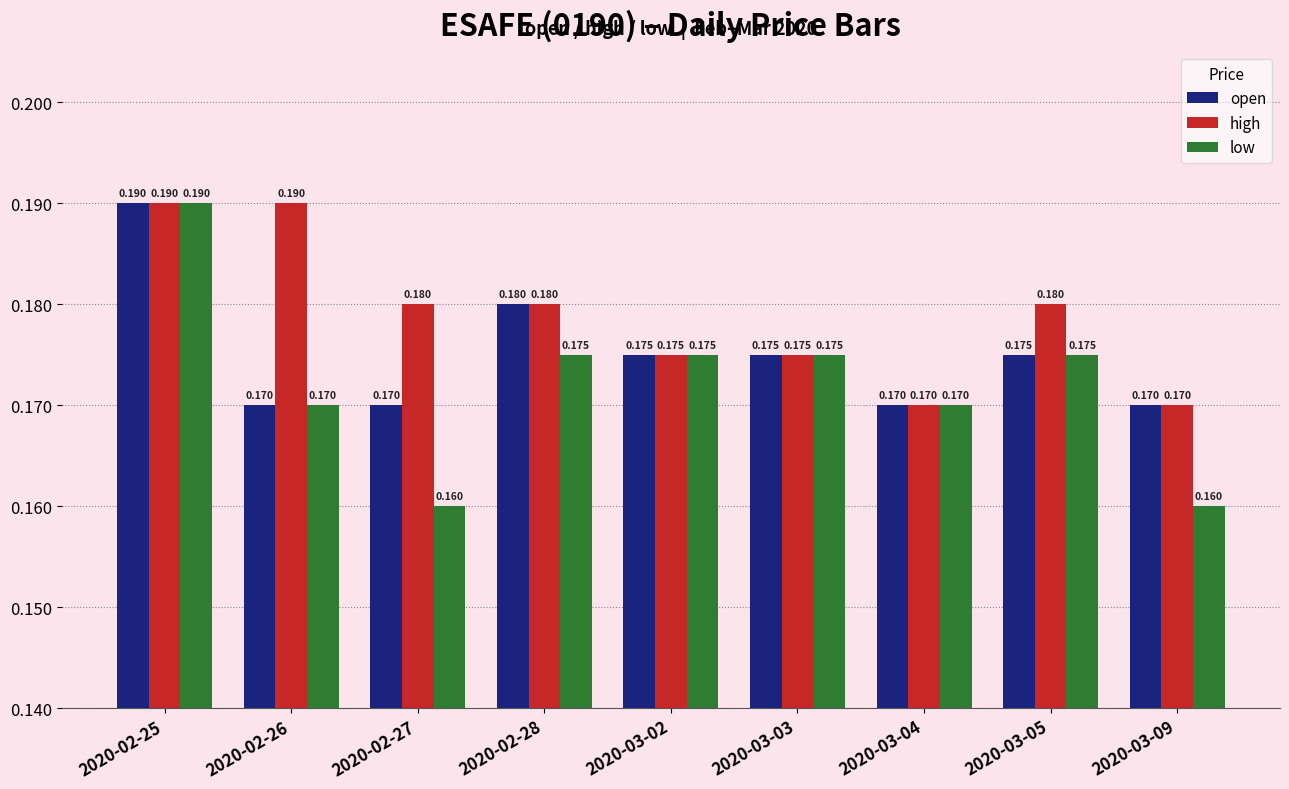

At 2020-02-27, list the series in order from smallest to largest.

low, open, high